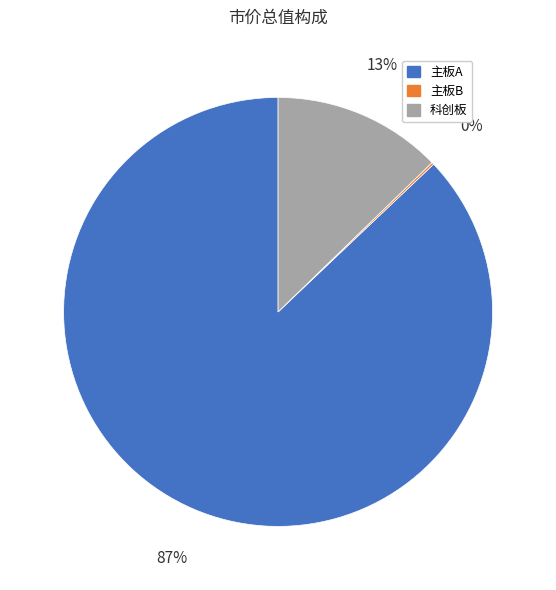

Which has a higher value, 主板A or 科创板?

主板A